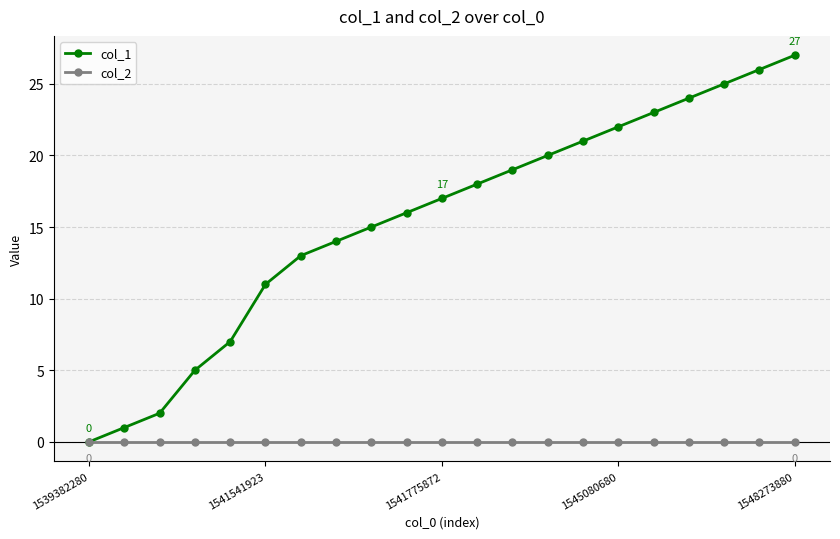

Rank the series by their maximum value, from highest to lowest.

col_1, col_2